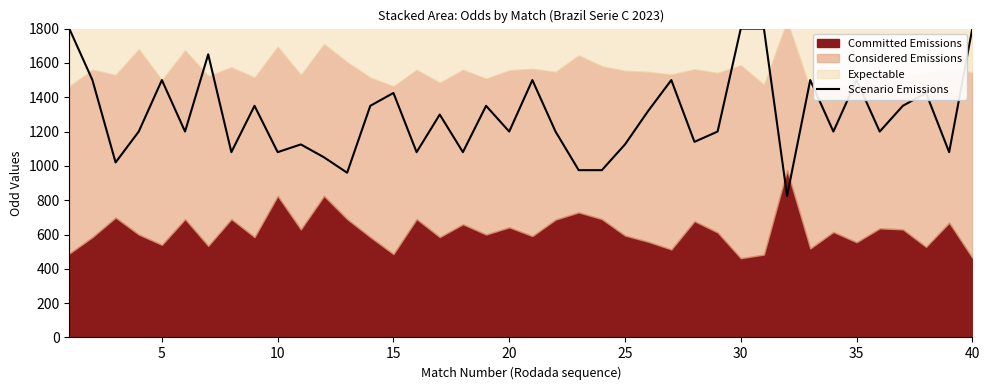

What is the average value?

1293